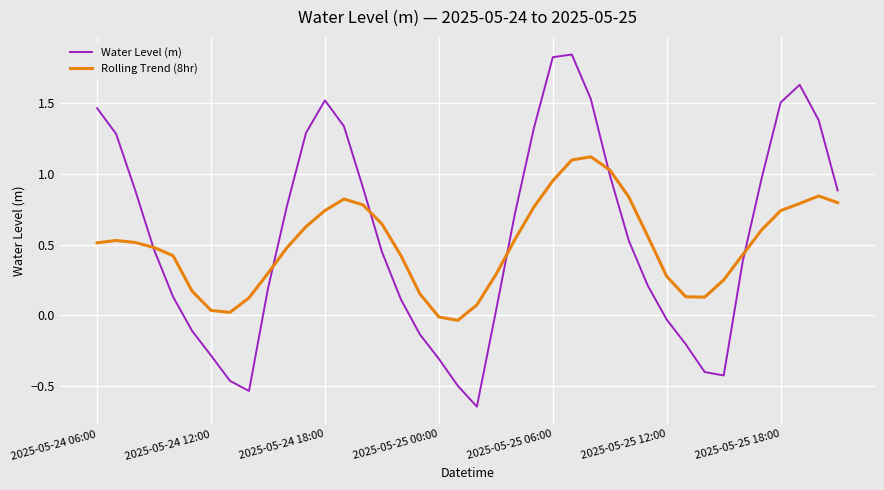

Rank the series by their maximum value, from highest to lowest.

Water Level (m), Rolling Trend (8hr)